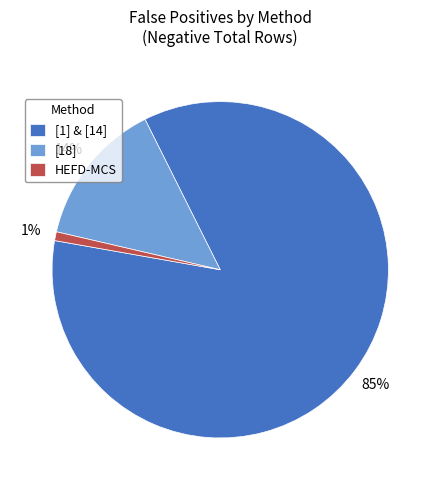

Which category has the biggest portion of the pie?

[1] & [14]